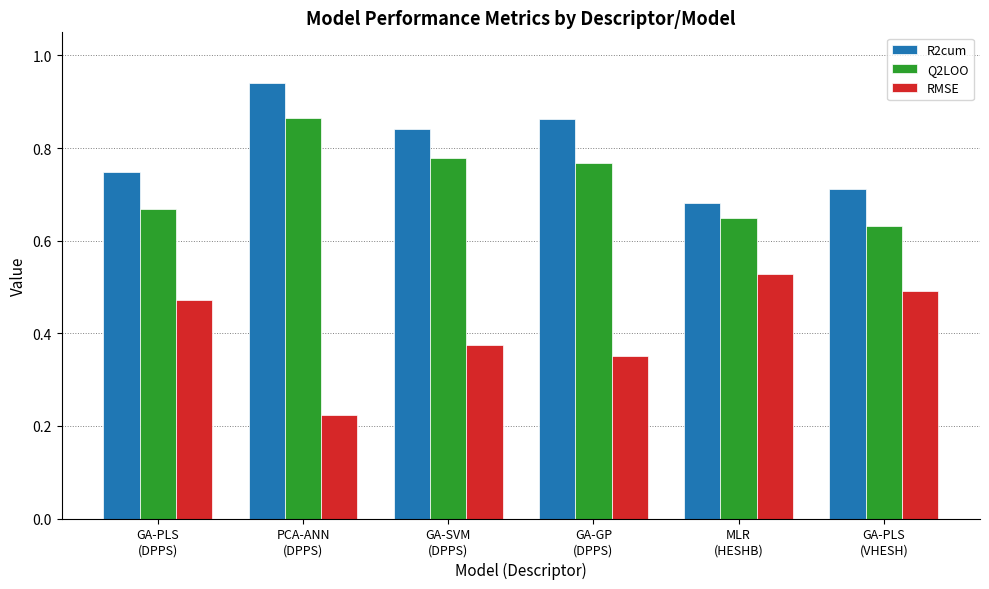

What is the sum of the R2cum values at GA-PLS
(DPPS) and PCA-ANN
(DPPS)?

1.7